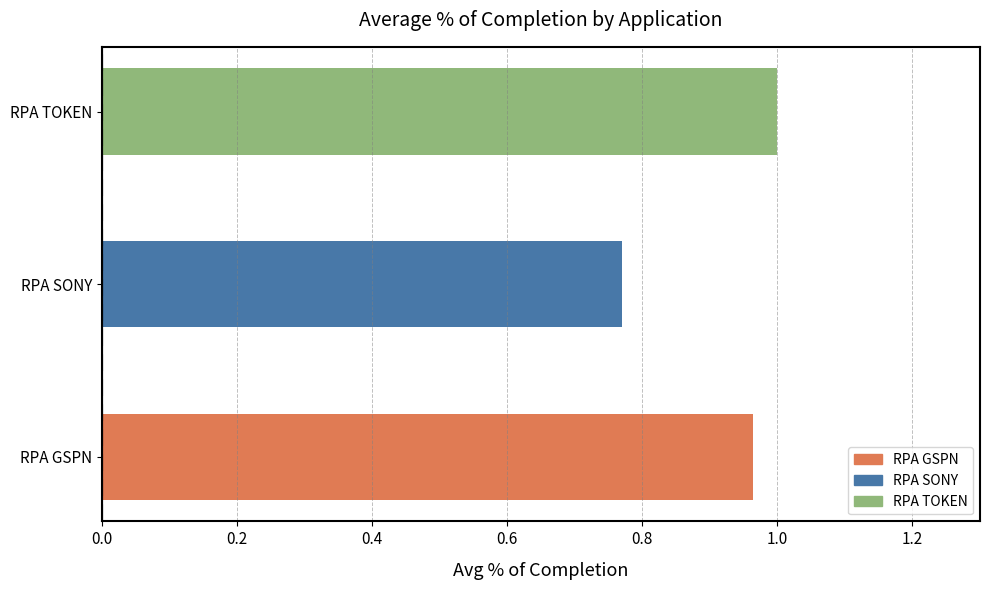

How many bars are there in total?

3